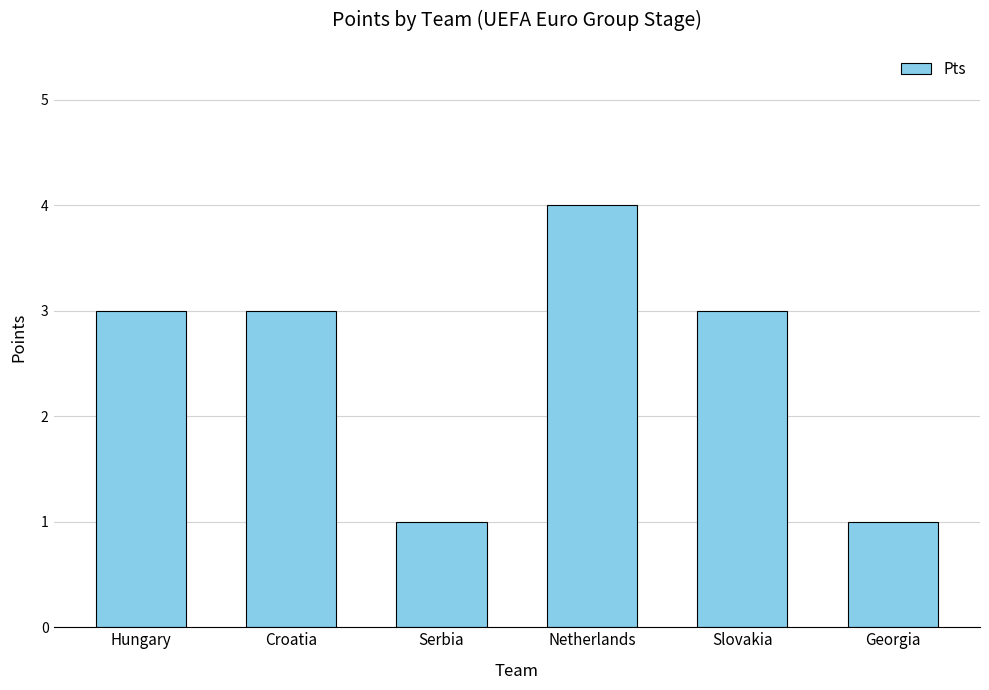

What is the value of the 3rd bar from the left?

1